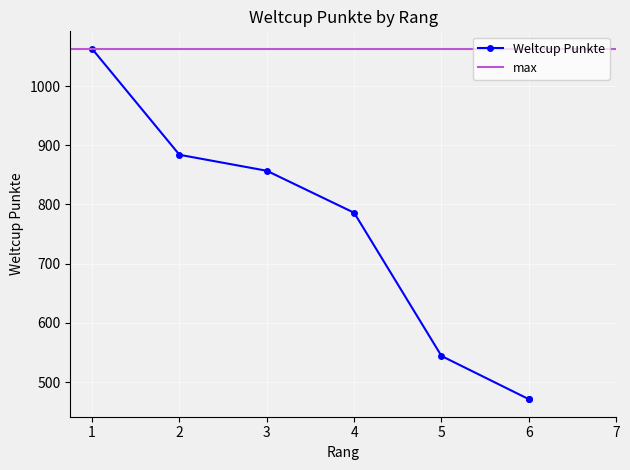

What is the difference between the values at 1 and 6?

592